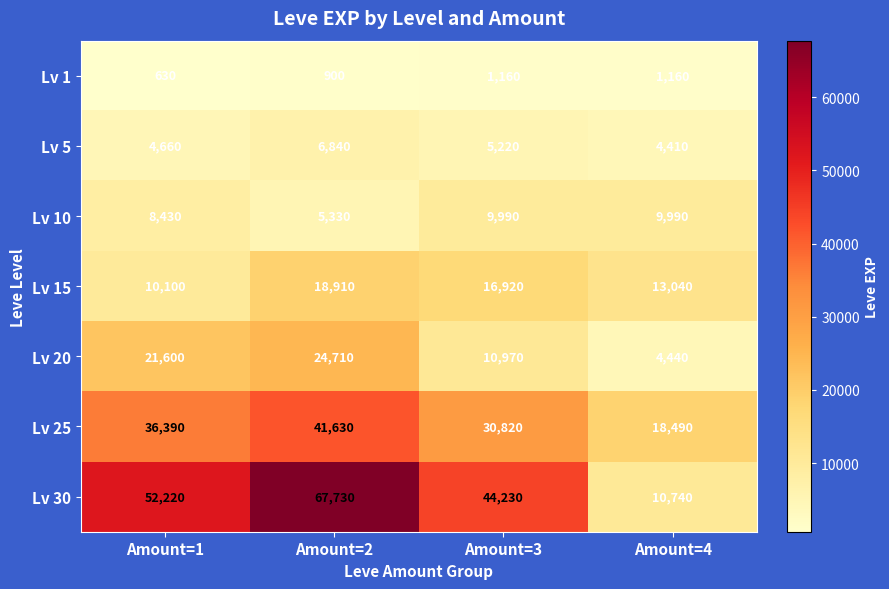

What is the approximate value of Lv 5 at Amount=4, to the nearest 100?

4400